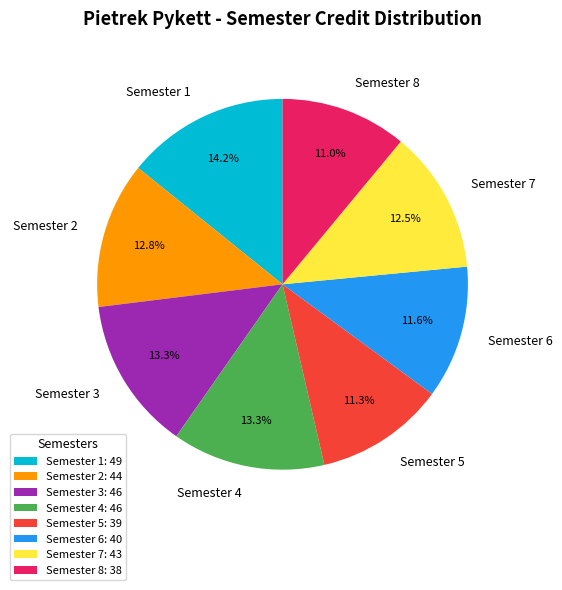

Between Semester 1 and Semester 3, which is larger?

Semester 1